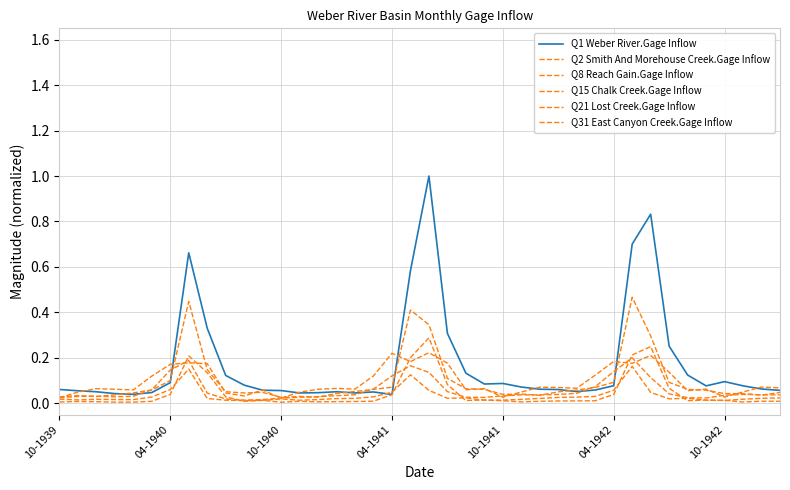

How many lines are shown in the chart?

6